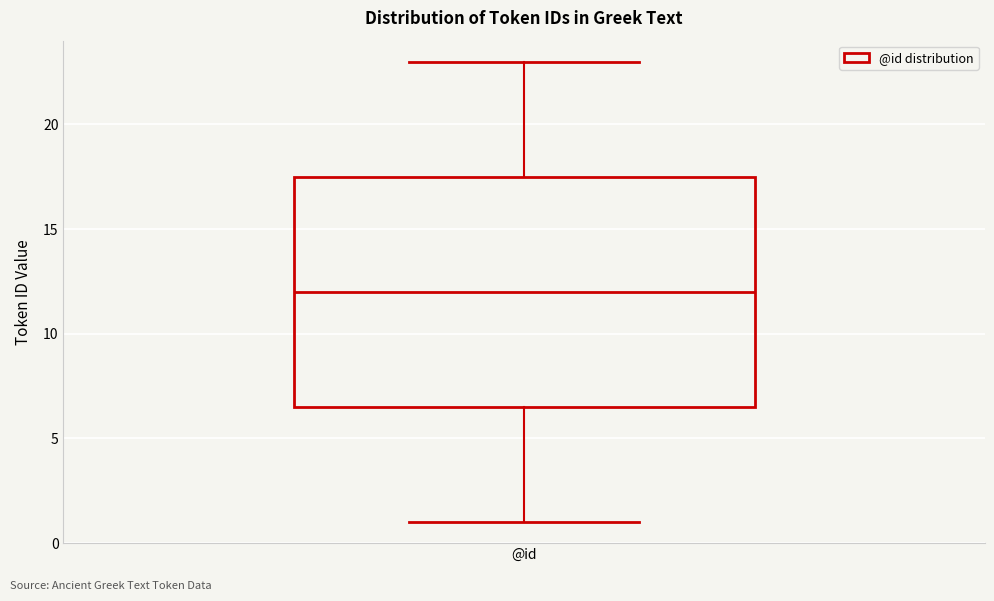

Transcribe this box plot: give where the median line is, the range the box spans, and where the two whiskers end, as read against the y-axis. The values are not printed on the chart, so give them approximately, as read against the axis.

median 12.0, box 6.5 to 17.5, whiskers 1.0 to 23.0